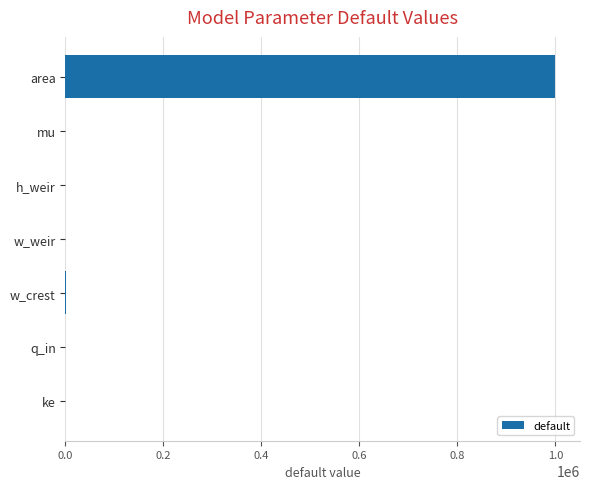

What is the greatest value displayed?

1000000.0